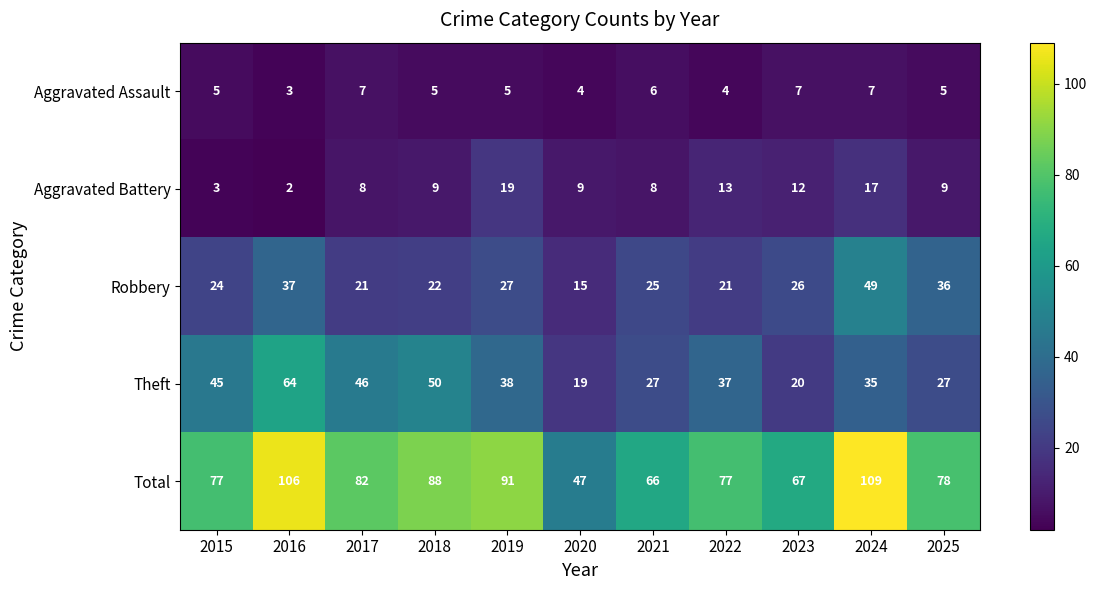

How many categories are shown in the chart?

11